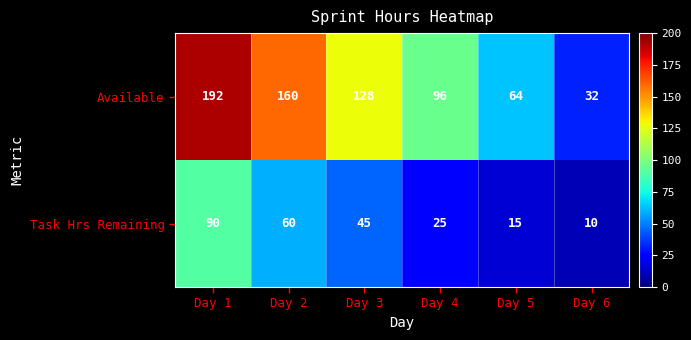

At how many categories does at least one series exceed 97?

3